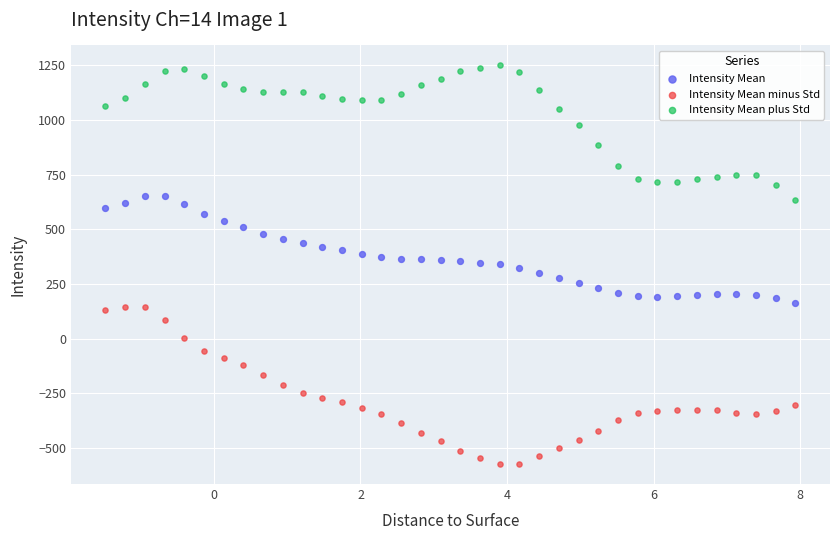

Across all data points, what is the range of Y values (max minus min)?

1824.1